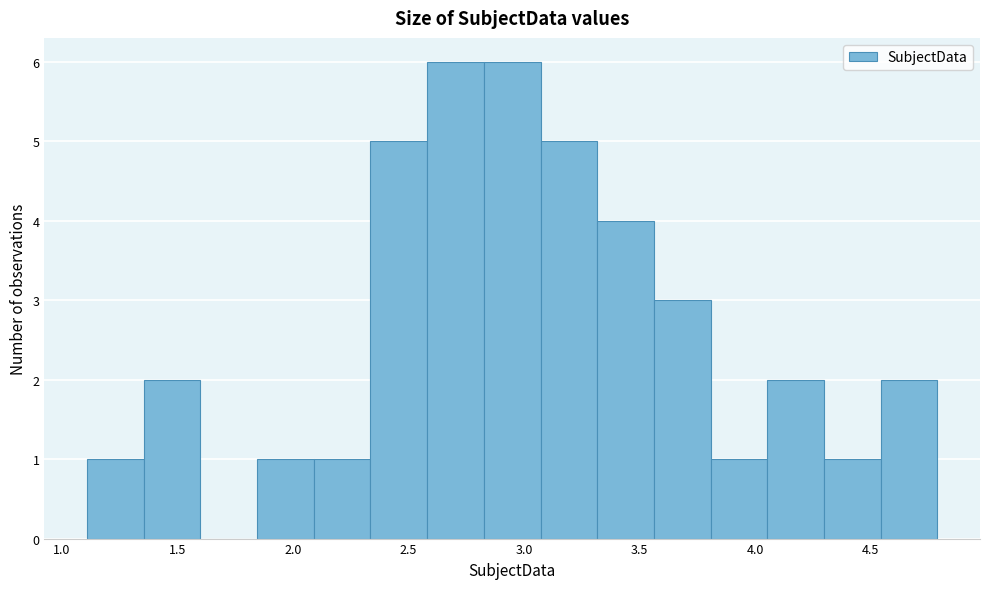

What is the height of the bar covering 3.55 to 3.80 on the x-axis? Neither the bar edges nor the heights are printed on the chart, so give them approximately, as read against the axes.

3